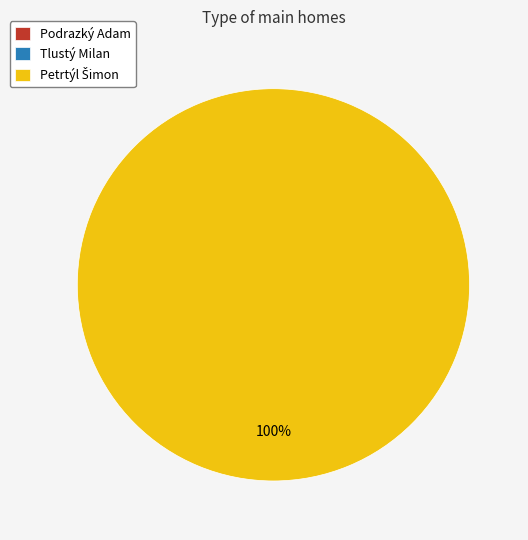

To the nearest percent, what is the difference between the Podrazký Adam and Petrtýl Šimon slice percentages?

100%